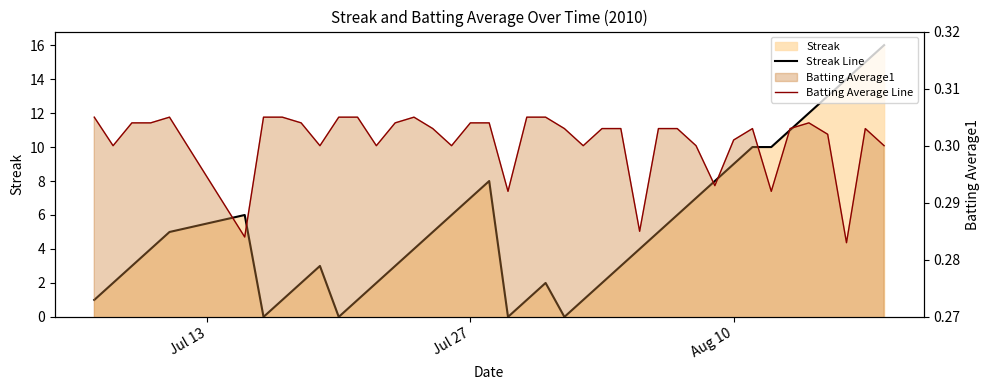

How many intersections are there between Batting Average Line and Streak Line?

8